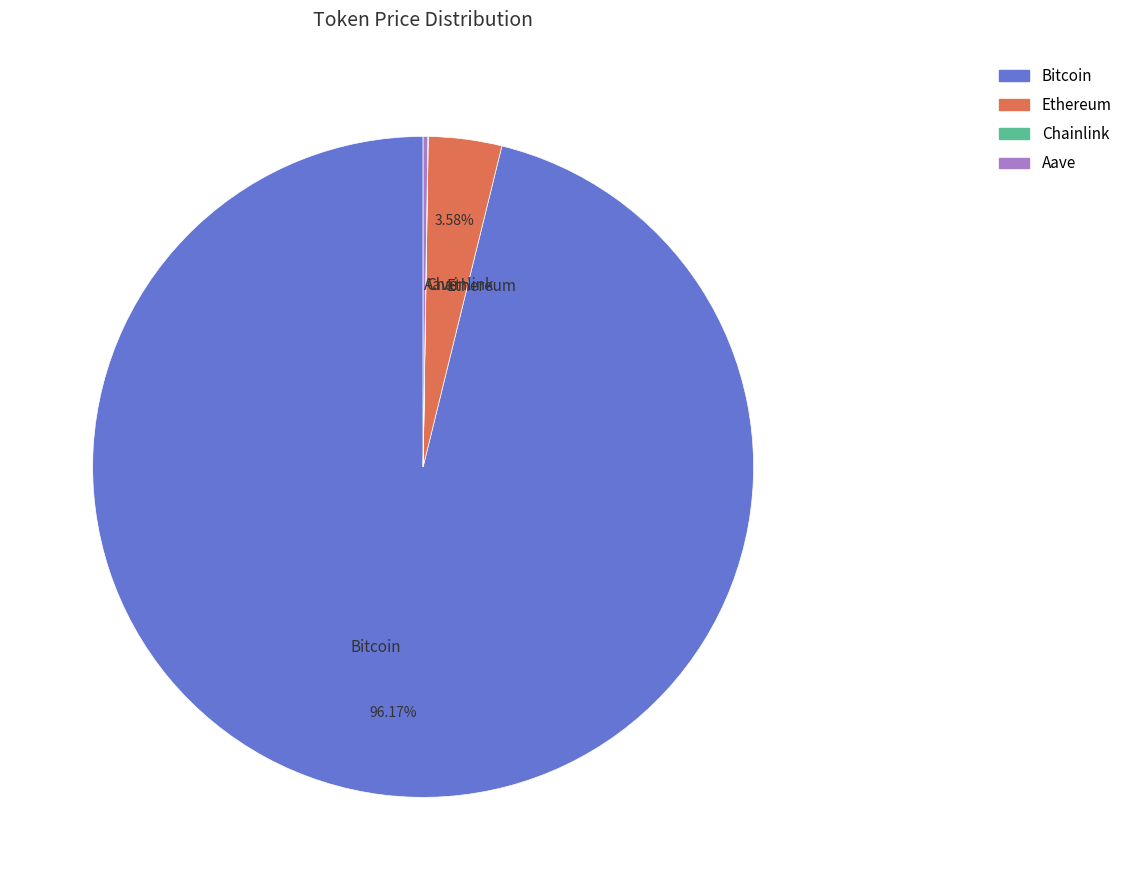

Which slice is the largest?

Bitcoin